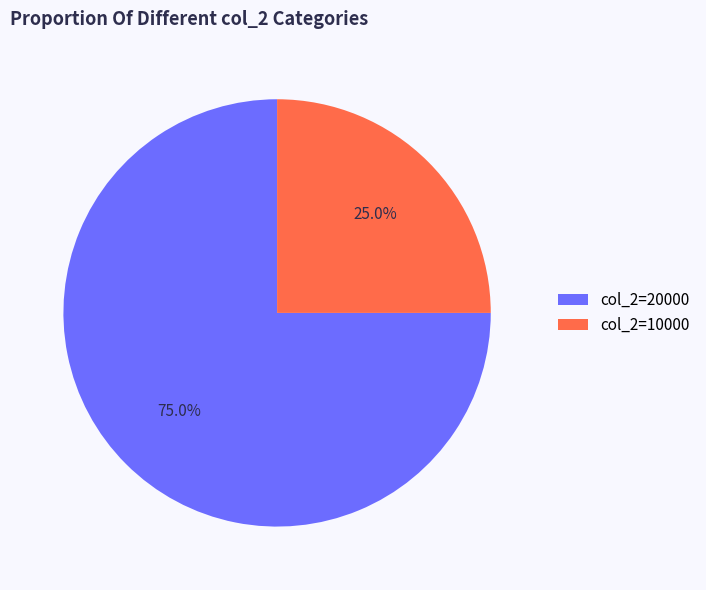

Which slice is the smallest?

col_2=10000